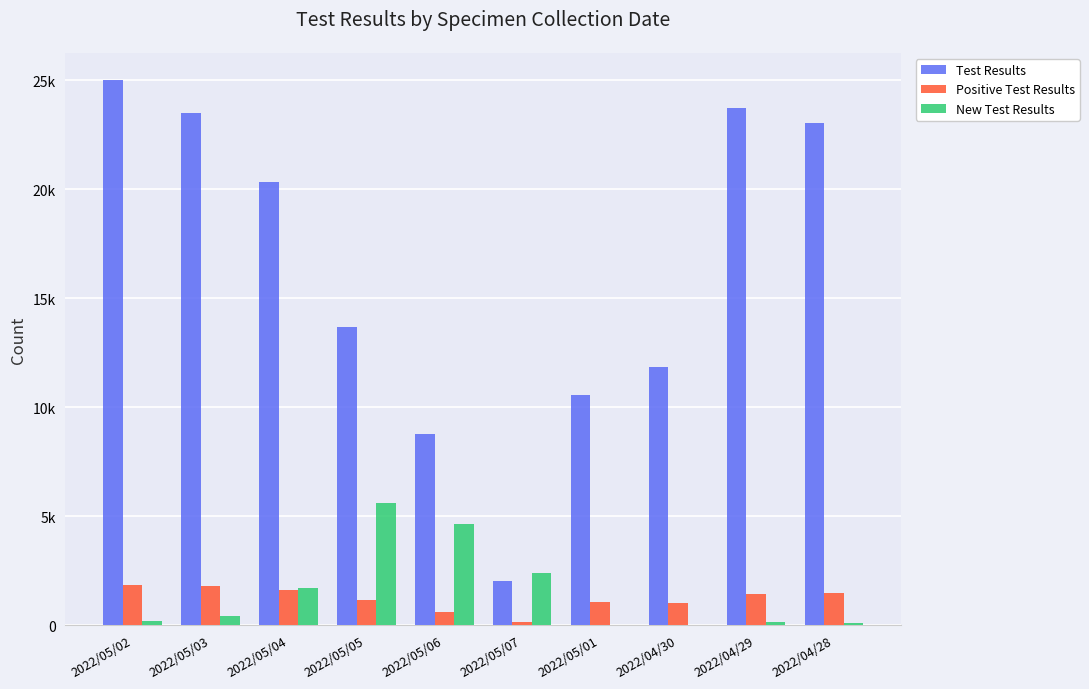

What is the label of the 8th bar from the right?

2022/05/04